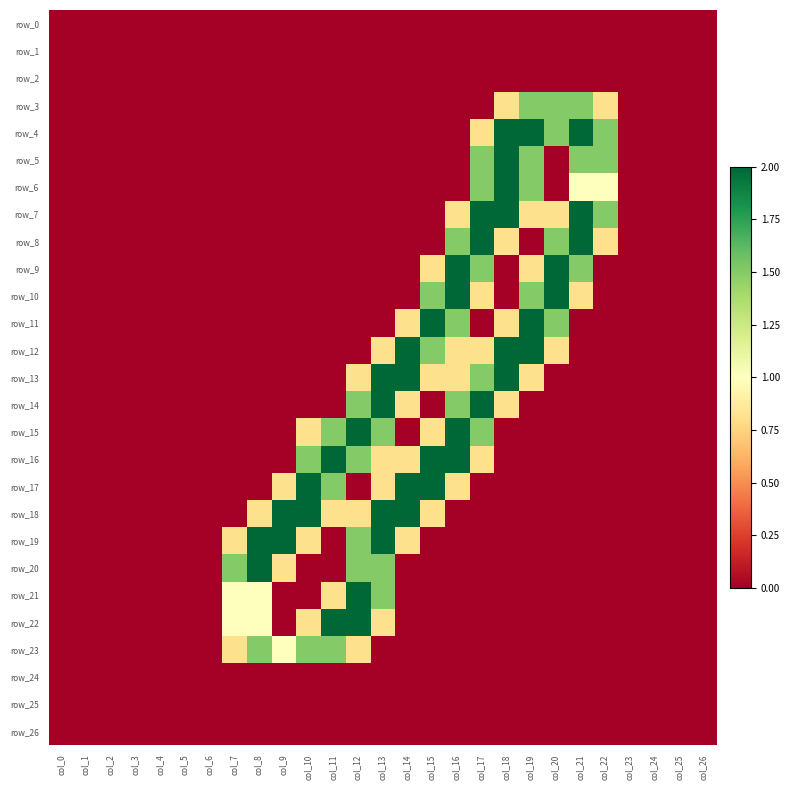

Reading left to right, list all the values displayed in this chart.

row_0: 0.0	0.0	0.0	0.0	0.0	0.0	0.0	0.0	0.0	0.0	0.0	0.0	0.0	0.0	0.0	0.0	0.0	0.0	0.0	0.0	0.0	0.0	0.0	0.0	0.0	0.0	0.0
row_1: 0.0	0.0	0.0	0.0	0.0	0.0	0.0	0.0	0.0	0.0	0.0	0.0	0.0	0.0	0.0	0.0	0.0	0.0	0.0	0.0	0.0	0.0	0.0	0.0	0.0	0.0	0.0
row_2: 0.0	0.0	0.0	0.0	0.0	0.0	0.0	0.0	0.0	0.0	0.0	0.0	0.0	0.0	0.0	0.0	0.0	0.0	0.0	0.0	0.0	0.0	0.0	0.0	0.0	0.0	0.0
row_3: 0.0	0.0	0.0	0.0	0.0	0.0	0.0	0.0	0.0	0.0	0.0	0.0	0.0	0.0	0.0	0.0	0.0	0.0	0.8	1.5	1.5	1.5	0.8	0.0	0.0	0.0	0.0
row_4: 0.0	0.0	0.0	0.0	0.0	0.0	0.0	0.0	0.0	0.0	0.0	0.0	0.0	0.0	0.0	0.0	0.0	0.8	2.0	2.0	1.5	2.0	1.5	0.0	0.0	0.0	0.0
row_5: 0.0	0.0	0.0	0.0	0.0	0.0	0.0	0.0	0.0	0.0	0.0	0.0	0.0	0.0	0.0	0.0	0.0	1.5	2.0	1.5	0.0	1.5	1.5	0.0	0.0	0.0	0.0
row_6: 0.0	0.0	0.0	0.0	0.0	0.0	0.0	0.0	0.0	0.0	0.0	0.0	0.0	0.0	0.0	0.0	0.0	1.5	2.0	1.5	0.0	1.0	1.0	0.0	0.0	0.0	0.0
row_7: 0.0	0.0	0.0	0.0	0.0	0.0	0.0	0.0	0.0	0.0	0.0	0.0	0.0	0.0	0.0	0.0	0.8	2.0	2.0	0.8	0.8	2.0	1.5	0.0	0.0	0.0	0.0
row_8: 0.0	0.0	0.0	0.0	0.0	0.0	0.0	0.0	0.0	0.0	0.0	0.0	0.0	0.0	0.0	0.0	1.5	2.0	0.8	0.0	1.5	2.0	0.8	0.0	0.0	0.0	0.0
row_9: 0.0	0.0	0.0	0.0	0.0	0.0	0.0	0.0	0.0	0.0	0.0	0.0	0.0	0.0	0.0	0.8	2.0	1.5	0.0	0.8	2.0	1.5	0.0	0.0	0.0	0.0	0.0
row_10: 0.0	0.0	0.0	0.0	0.0	0.0	0.0	0.0	0.0	0.0	0.0	0.0	0.0	0.0	0.0	1.5	2.0	0.8	0.0	1.5	2.0	0.8	0.0	0.0	0.0	0.0	0.0
row_11: 0.0	0.0	0.0	0.0	0.0	0.0	0.0	0.0	0.0	0.0	0.0	0.0	0.0	0.0	0.8	2.0	1.5	0.0	0.8	2.0	1.5	0.0	0.0	0.0	0.0	0.0	0.0
row_12: 0.0	0.0	0.0	0.0	0.0	0.0	0.0	0.0	0.0	0.0	0.0	0.0	0.0	0.8	2.0	1.5	0.8	0.8	2.0	2.0	0.8	0.0	0.0	0.0	0.0	0.0	0.0
row_13: 0.0	0.0	0.0	0.0	0.0	0.0	0.0	0.0	0.0	0.0	0.0	0.0	0.8	2.0	2.0	0.8	0.8	1.5	2.0	0.8	0.0	0.0	0.0	0.0	0.0	0.0	0.0
row_14: 0.0	0.0	0.0	0.0	0.0	0.0	0.0	0.0	0.0	0.0	0.0	0.0	1.5	2.0	0.8	0.0	1.5	2.0	0.8	0.0	0.0	0.0	0.0	0.0	0.0	0.0	0.0
row_15: 0.0	0.0	0.0	0.0	0.0	0.0	0.0	0.0	0.0	0.0	0.8	1.5	2.0	1.5	0.0	0.8	2.0	1.5	0.0	0.0	0.0	0.0	0.0	0.0	0.0	0.0	0.0
row_16: 0.0	0.0	0.0	0.0	0.0	0.0	0.0	0.0	0.0	0.0	1.5	2.0	1.5	0.8	0.8	2.0	2.0	0.8	0.0	0.0	0.0	0.0	0.0	0.0	0.0	0.0	0.0
row_17: 0.0	0.0	0.0	0.0	0.0	0.0	0.0	0.0	0.0	0.8	2.0	1.5	0.0	0.8	2.0	2.0	0.8	0.0	0.0	0.0	0.0	0.0	0.0	0.0	0.0	0.0	0.0
row_18: 0.0	0.0	0.0	0.0	0.0	0.0	0.0	0.0	0.8	2.0	2.0	0.8	0.8	2.0	2.0	0.8	0.0	0.0	0.0	0.0	0.0	0.0	0.0	0.0	0.0	0.0	0.0
row_19: 0.0	0.0	0.0	0.0	0.0	0.0	0.0	0.8	2.0	2.0	0.8	0.0	1.5	2.0	0.8	0.0	0.0	0.0	0.0	0.0	0.0	0.0	0.0	0.0	0.0	0.0	0.0
row_20: 0.0	0.0	0.0	0.0	0.0	0.0	0.0	1.5	2.0	0.8	0.0	0.0	1.5	1.5	0.0	0.0	0.0	0.0	0.0	0.0	0.0	0.0	0.0	0.0	0.0	0.0	0.0
row_21: 0.0	0.0	0.0	0.0	0.0	0.0	0.0	1.0	1.0	0.0	0.0	0.8	2.0	1.5	0.0	0.0	0.0	0.0	0.0	0.0	0.0	0.0	0.0	0.0	0.0	0.0	0.0
row_22: 0.0	0.0	0.0	0.0	0.0	0.0	0.0	1.0	1.0	0.0	0.8	2.0	2.0	0.8	0.0	0.0	0.0	0.0	0.0	0.0	0.0	0.0	0.0	0.0	0.0	0.0	0.0
row_23: 0.0	0.0	0.0	0.0	0.0	0.0	0.0	0.8	1.5	1.0	1.5	1.5	0.8	0.0	0.0	0.0	0.0	0.0	0.0	0.0	0.0	0.0	0.0	0.0	0.0	0.0	0.0
row_24: 0.0	0.0	0.0	0.0	0.0	0.0	0.0	0.0	0.0	0.0	0.0	0.0	0.0	0.0	0.0	0.0	0.0	0.0	0.0	0.0	0.0	0.0	0.0	0.0	0.0	0.0	0.0
row_25: 0.0	0.0	0.0	0.0	0.0	0.0	0.0	0.0	0.0	0.0	0.0	0.0	0.0	0.0	0.0	0.0	0.0	0.0	0.0	0.0	0.0	0.0	0.0	0.0	0.0	0.0	0.0
row_26: 0.0	0.0	0.0	0.0	0.0	0.0	0.0	0.0	0.0	0.0	0.0	0.0	0.0	0.0	0.0	0.0	0.0	0.0	0.0	0.0	0.0	0.0	0.0	0.0	0.0	0.0	0.0